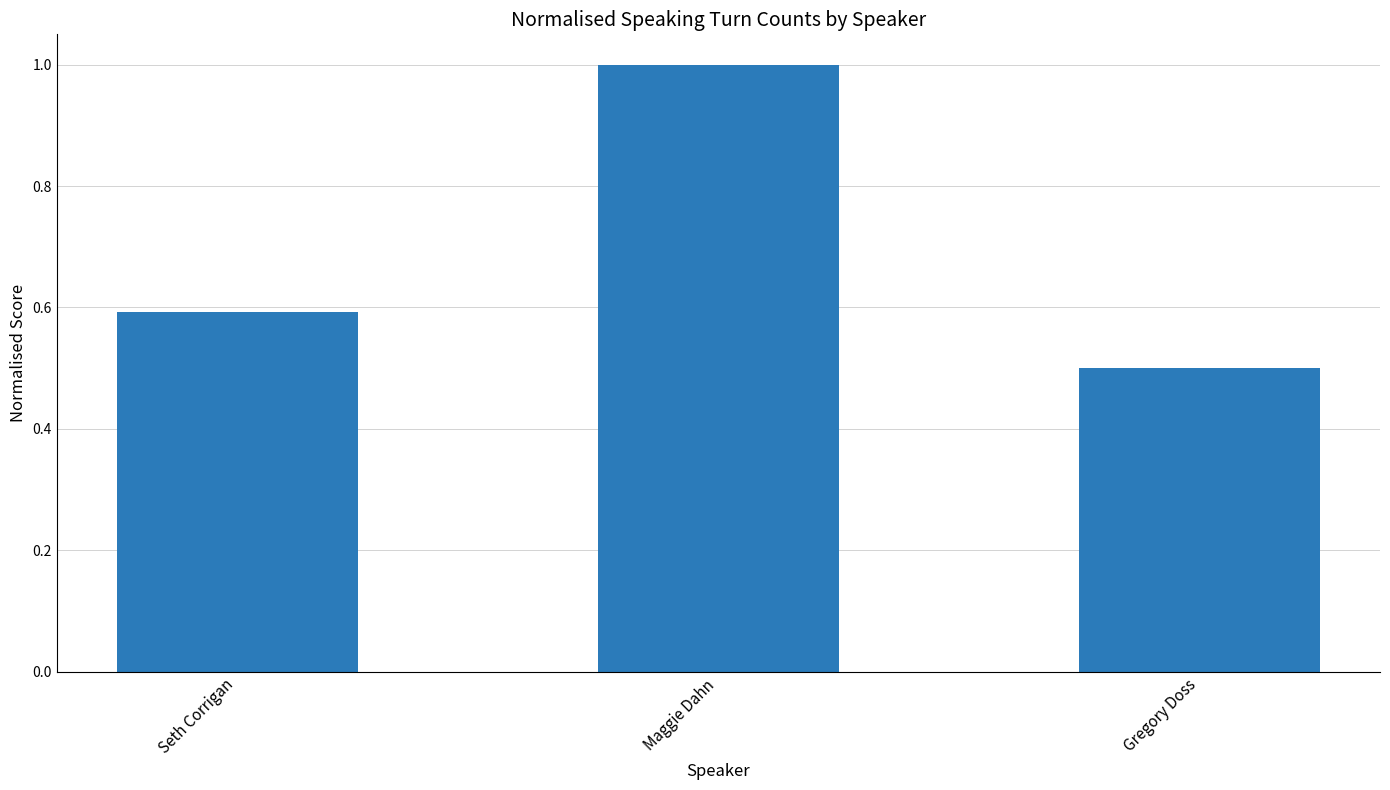

Reading right to left, extract all data points from this chart.

Gregory Doss=0.5	Maggie Dahn=1.0	Seth Corrigan=0.6